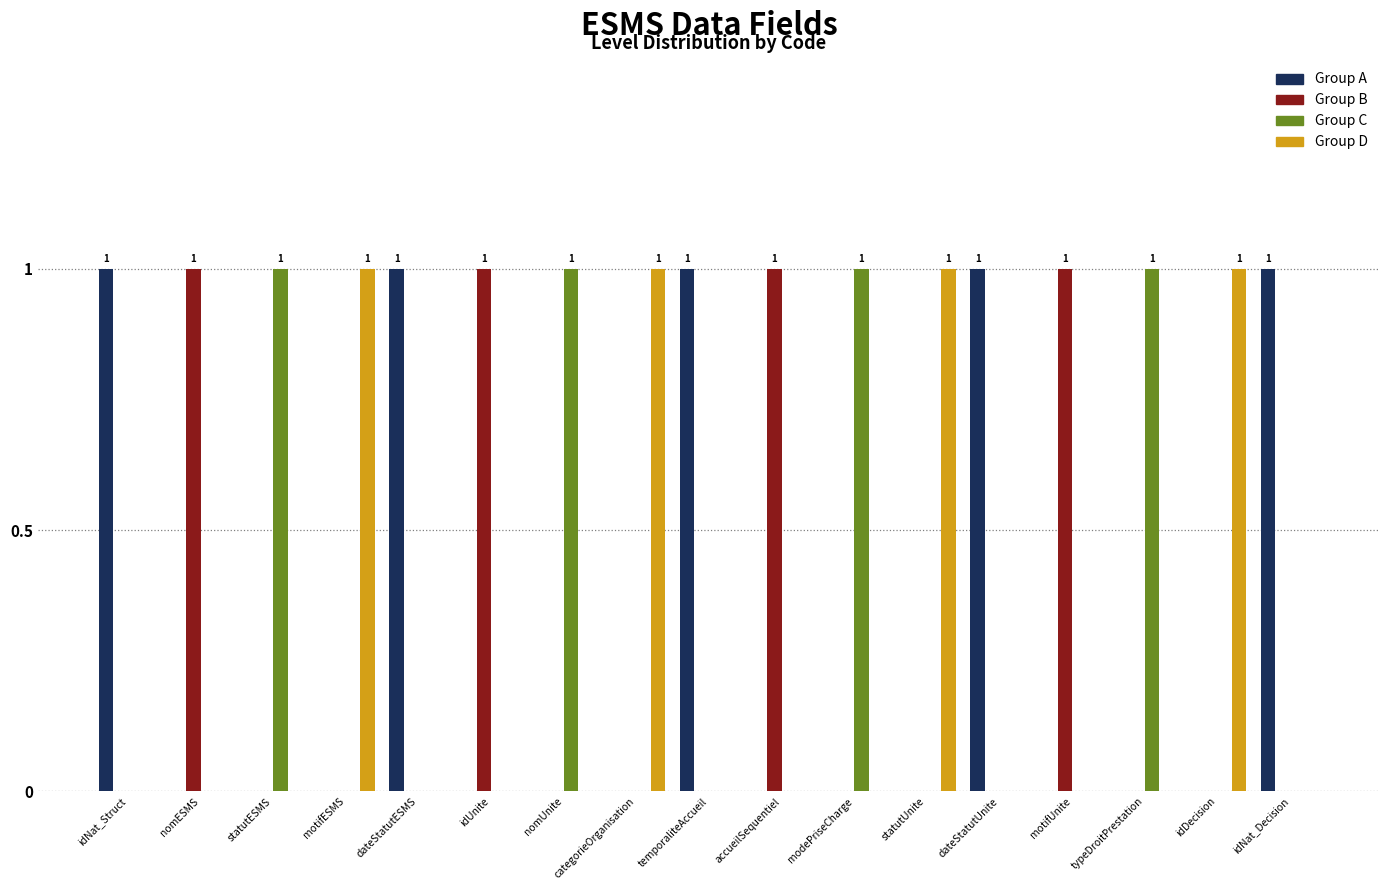

Is the value of Group A at temporaliteAccueil greater than the value of Group C at motifUnite?

Yes